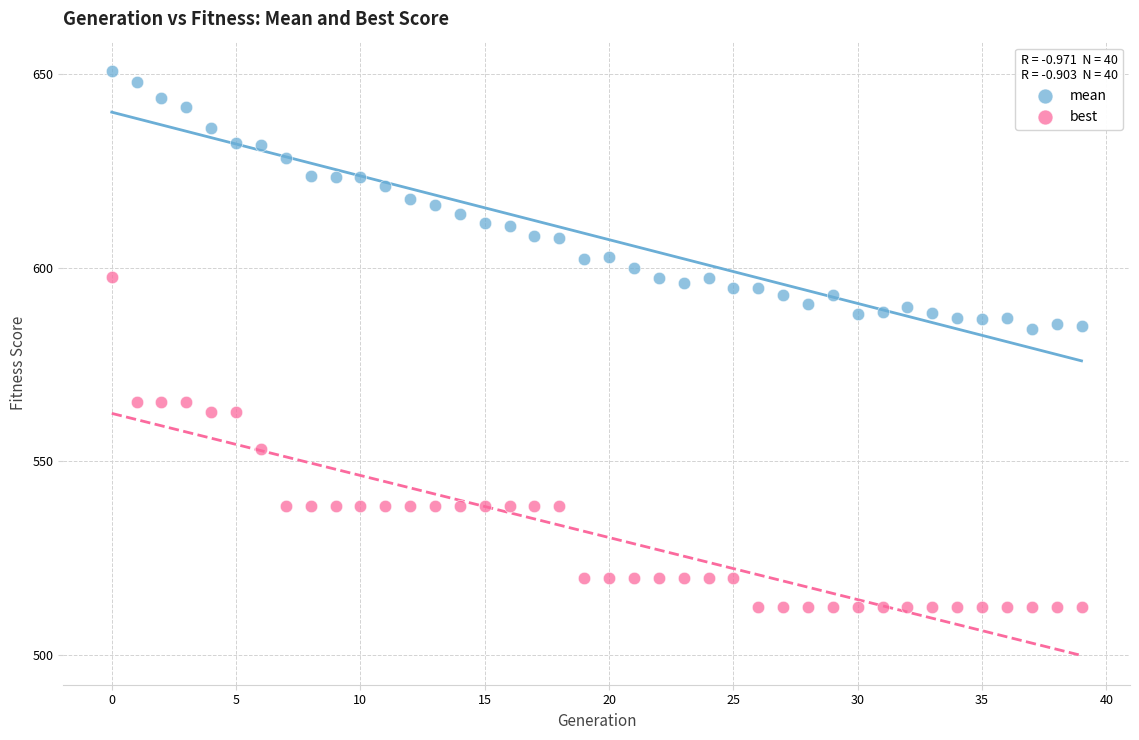

Across all data points, what is the range of Y values (max minus min)?

138.6